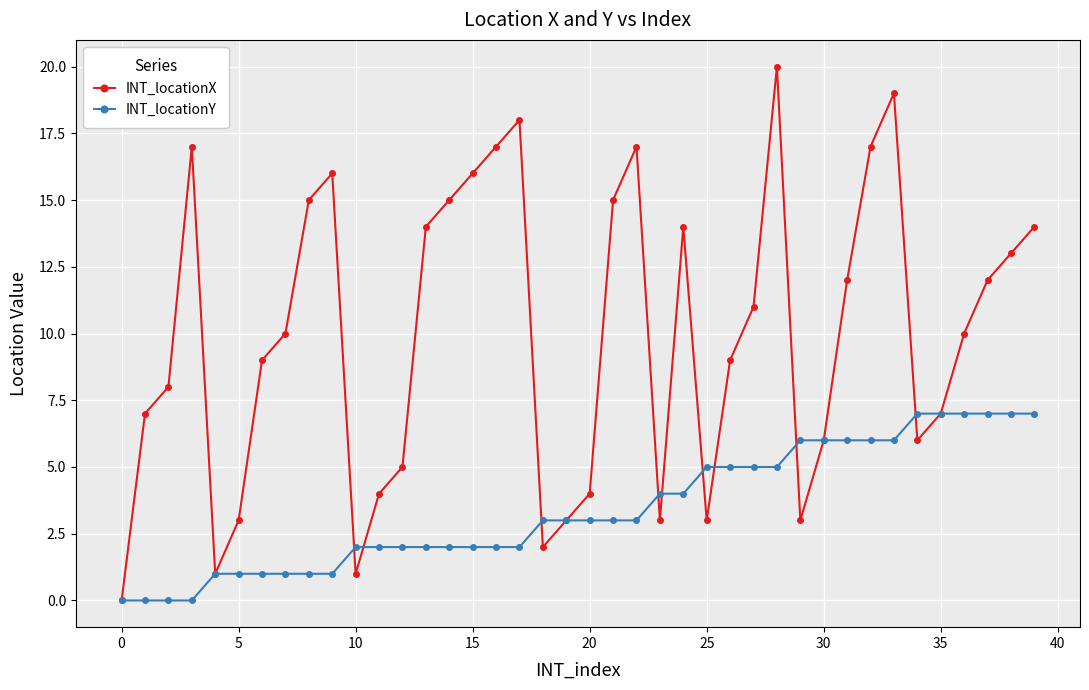

Rank the series by their average value, from lowest to highest.

INT_locationY, INT_locationX